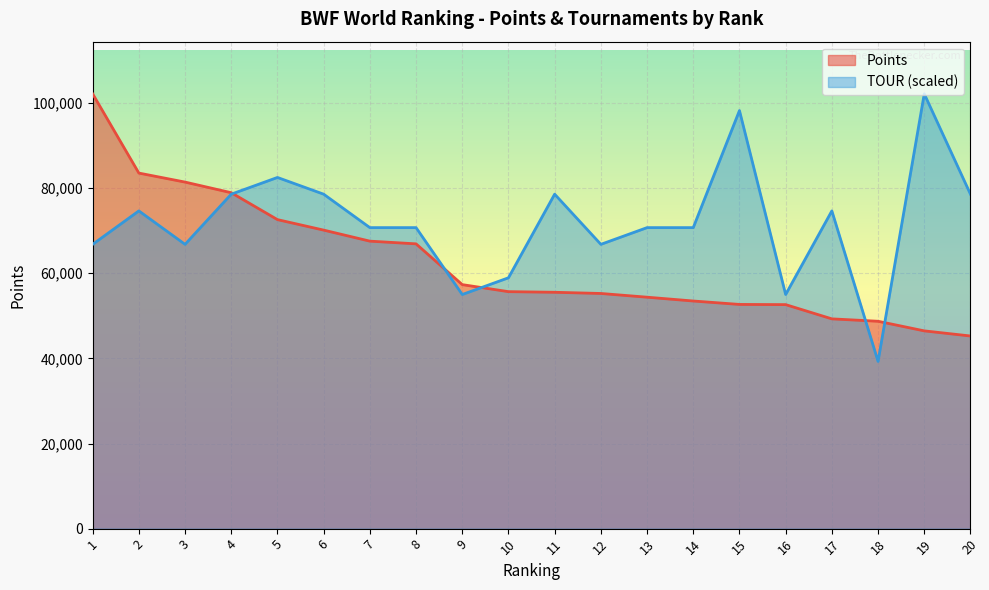

Reading left to right, transcribe all the data shown in this chart.

Points: 102153.1	83537.0	81419.8	78922.7	72603.0	70137.1	67544.6	66909.0	57330.0	55678.1	55531.0	55249.7	54375.6	53480.0	52675.6	52630.0	49284.1	48720.0	46463.2	45261.0
TOUR: 66792.4	74650.3	66792.4	78579.3	82508.3	78579.3	70721.4	70721.4	55005.5	58934.5	78579.3	66792.4	70721.4	70721.4	98224.1	55005.5	74650.3	39289.6	102153.1	78579.3